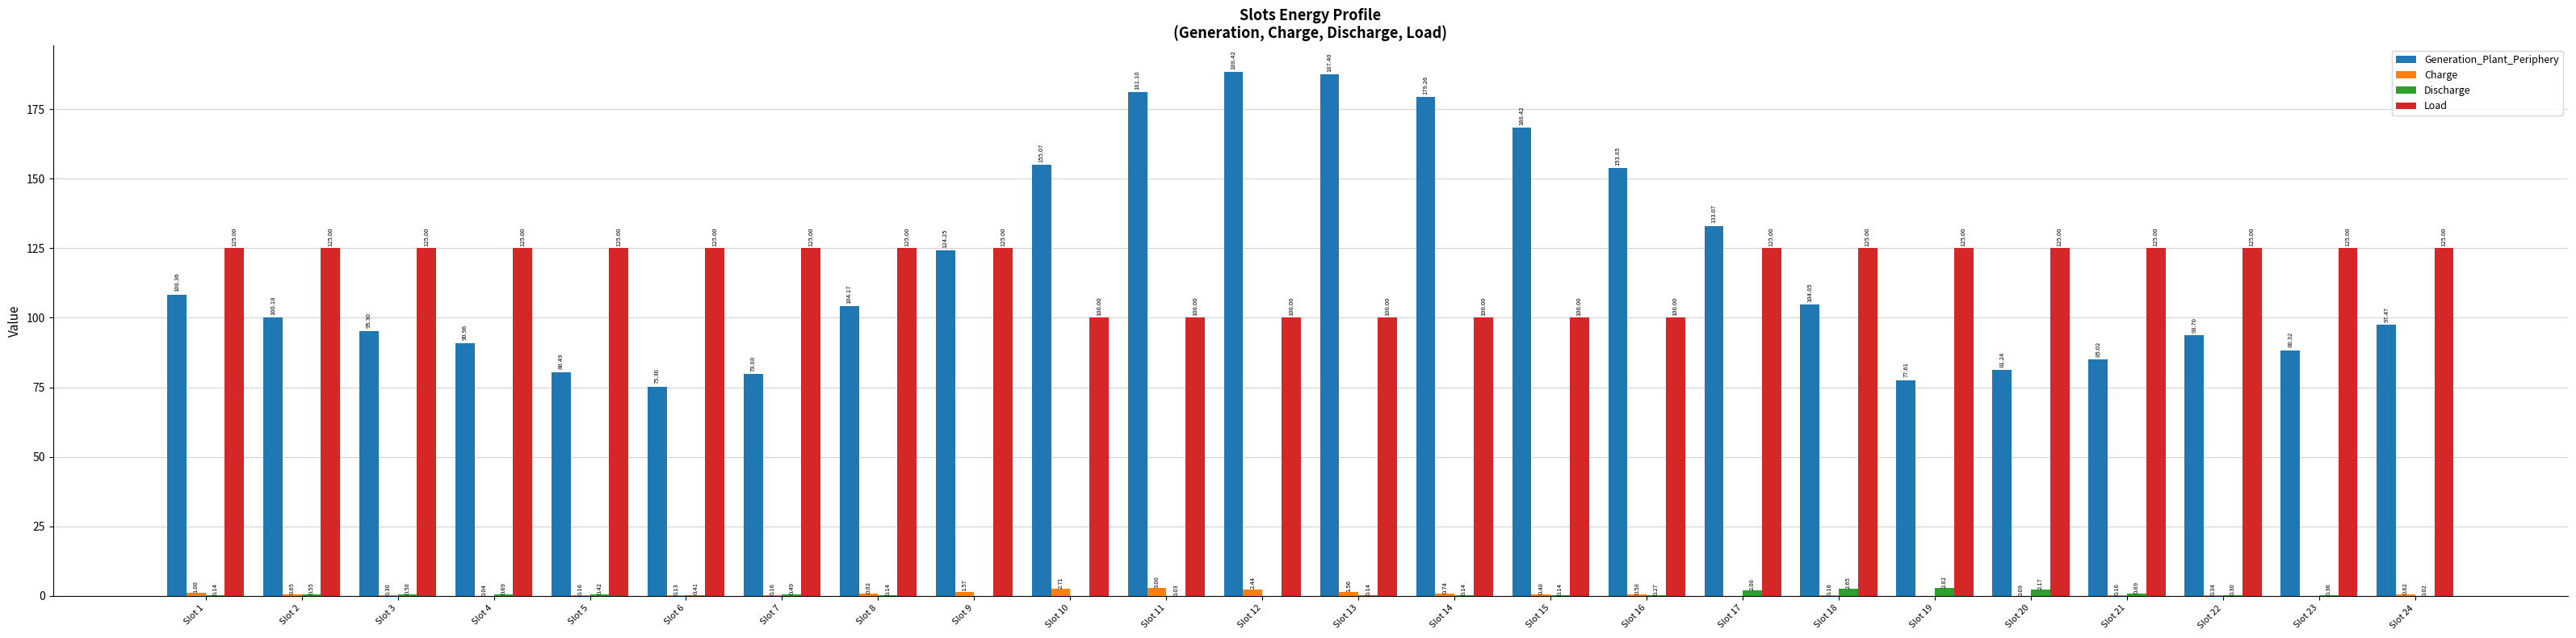

Is the value of Generation_Plant_Periphery at Slot 4 greater than the value of Charge at Slot 18?

Yes